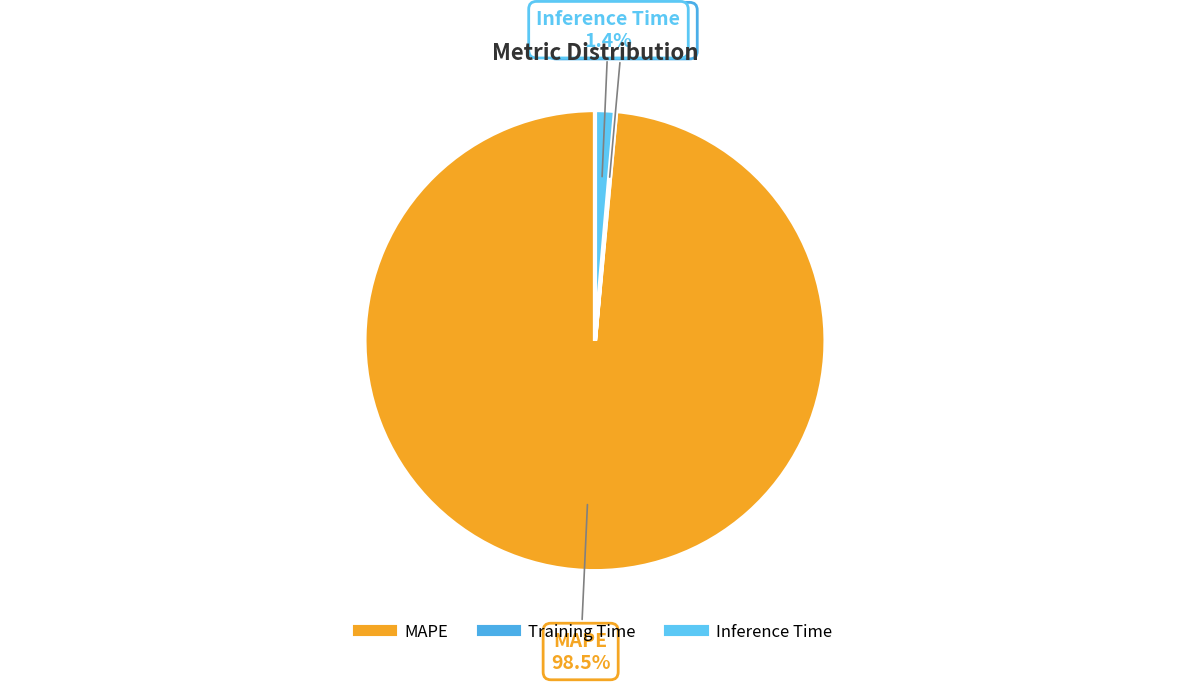

Between MAPE and Inference Time, which is larger?

MAPE